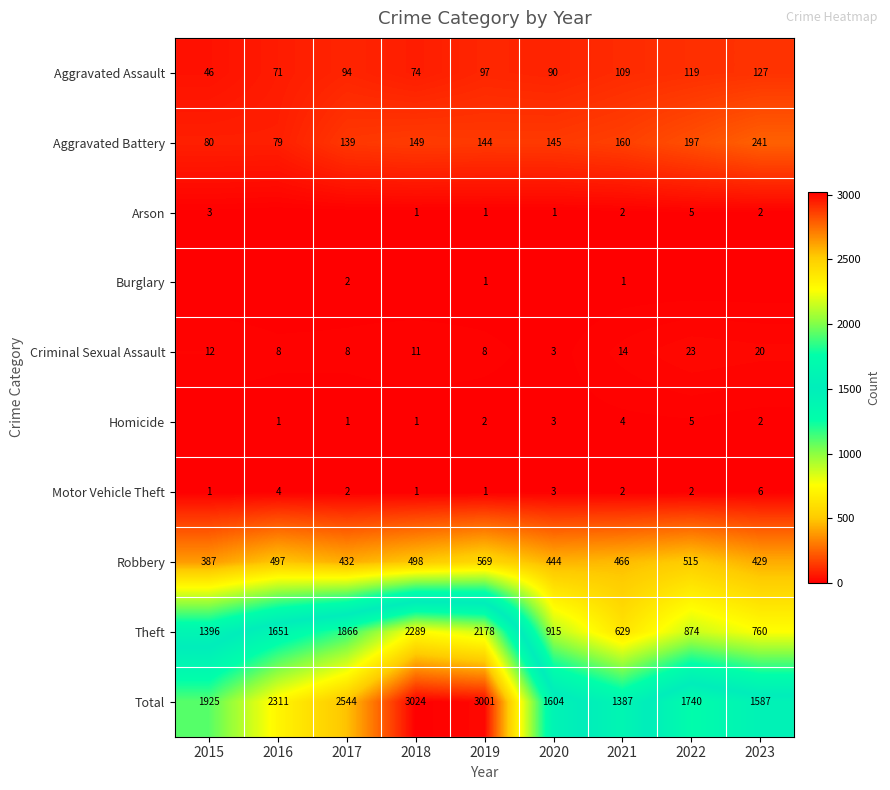

What is the difference between the maximum and second lowest values in the Criminal Sexual Assault series?

15